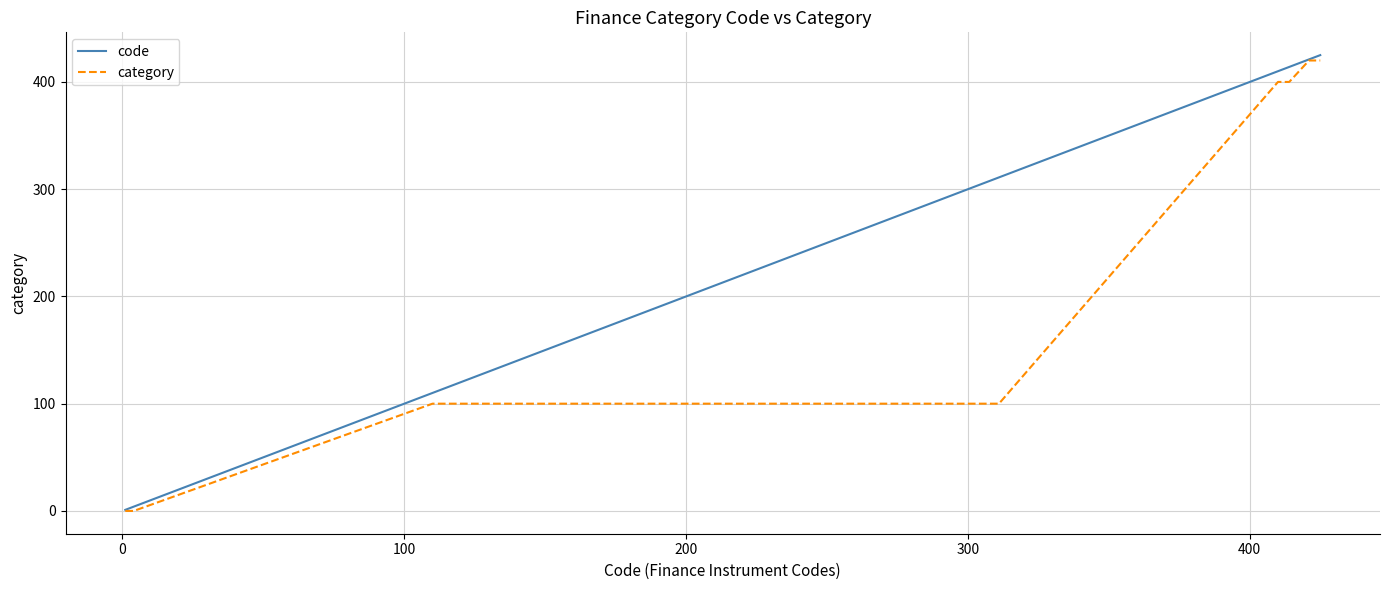

Rank the series by their average value, from lowest to highest.

category, code